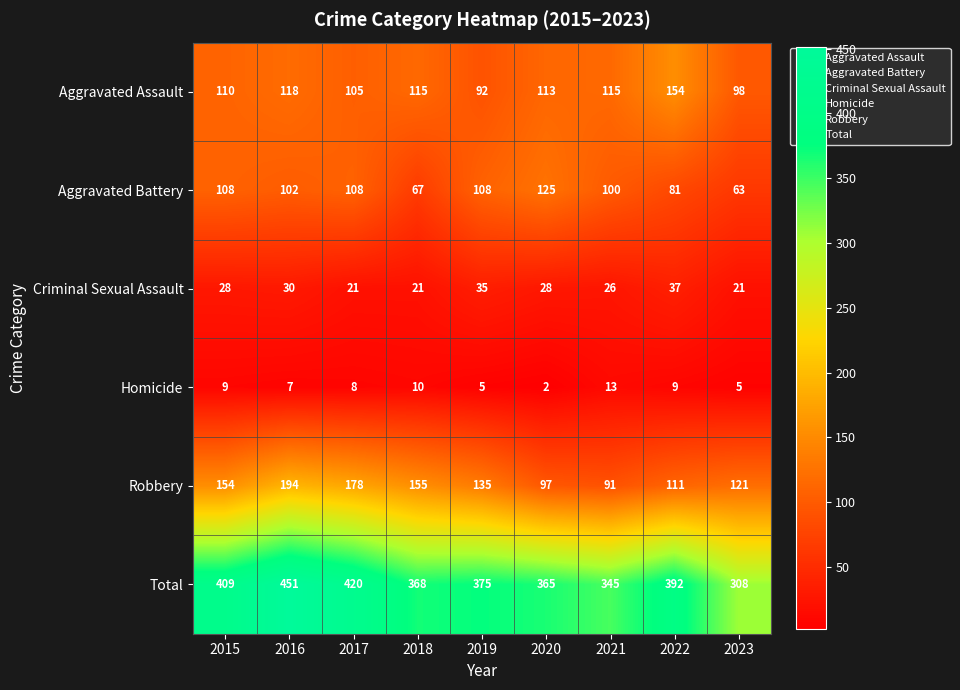

At which label does Aggravated Battery reach its peak?

2020